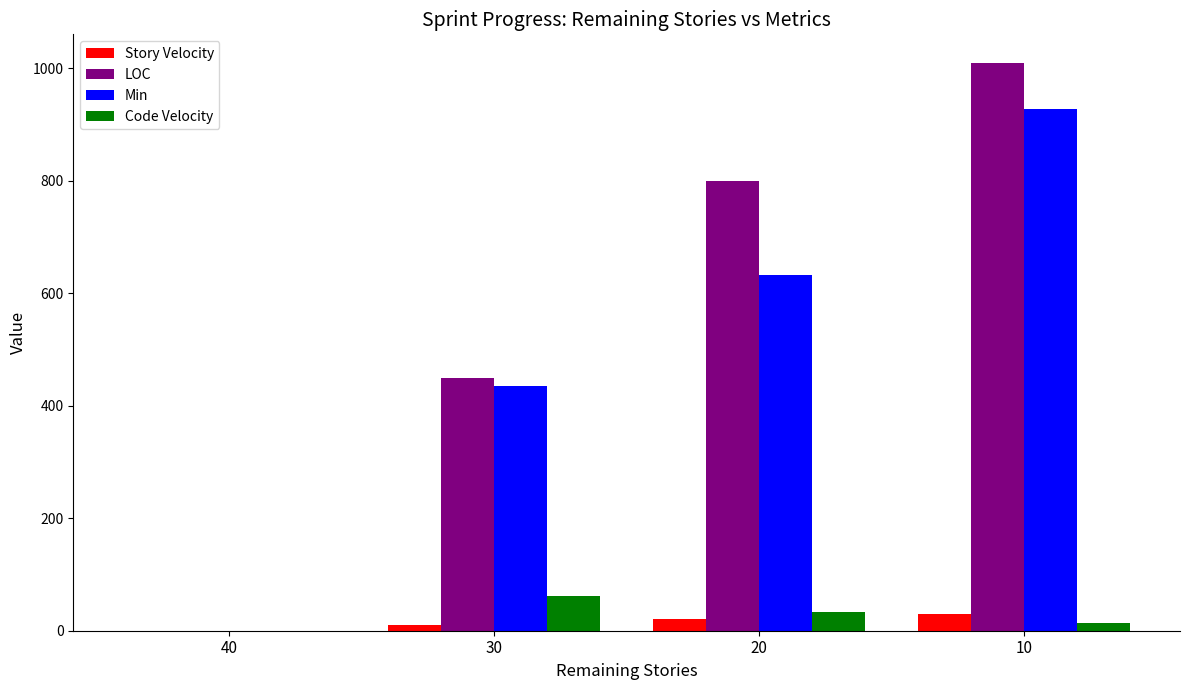

Is it true that Min equals 147.9 at 30?

False